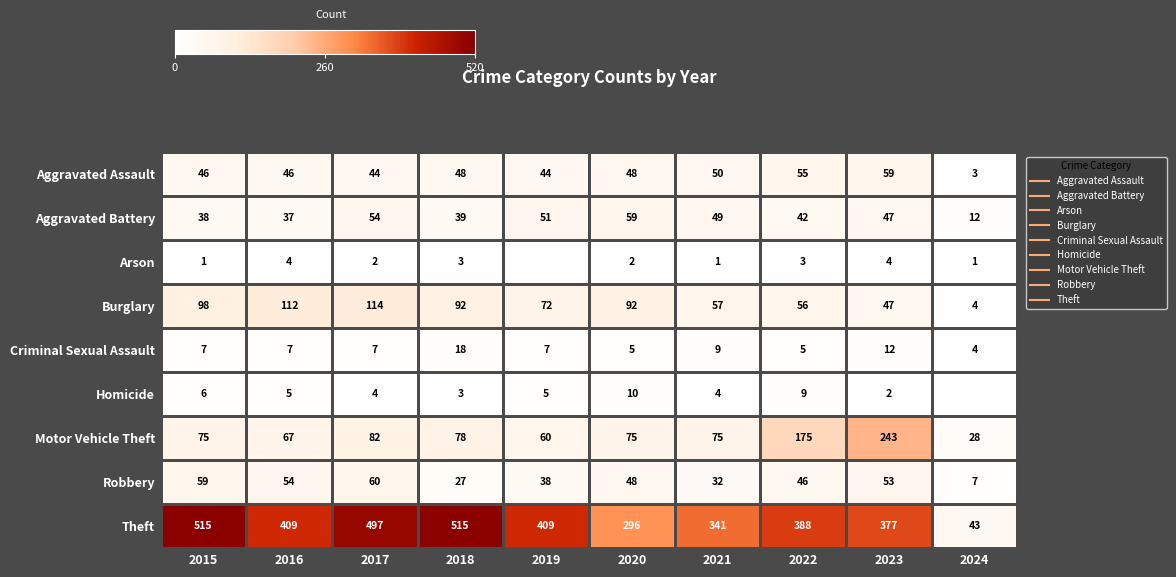

How many categories are shown in the chart?

10